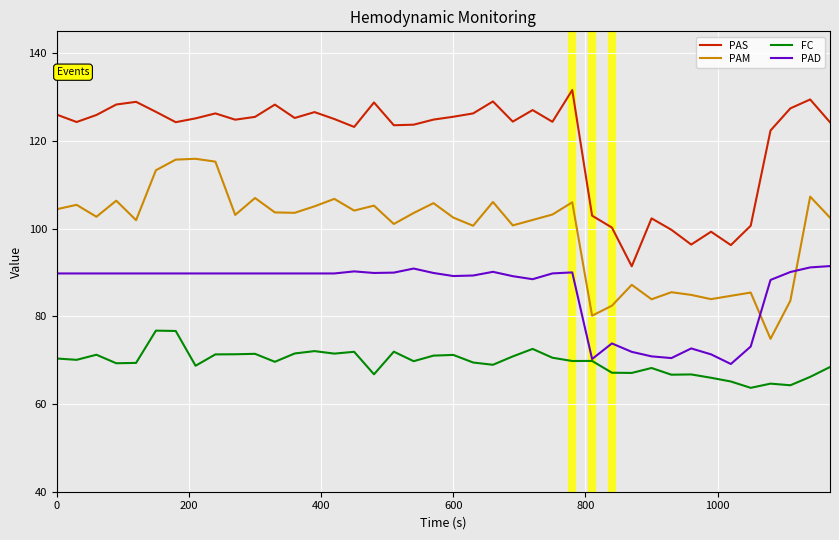

True or false: PAM and PAS cross at least once.

False